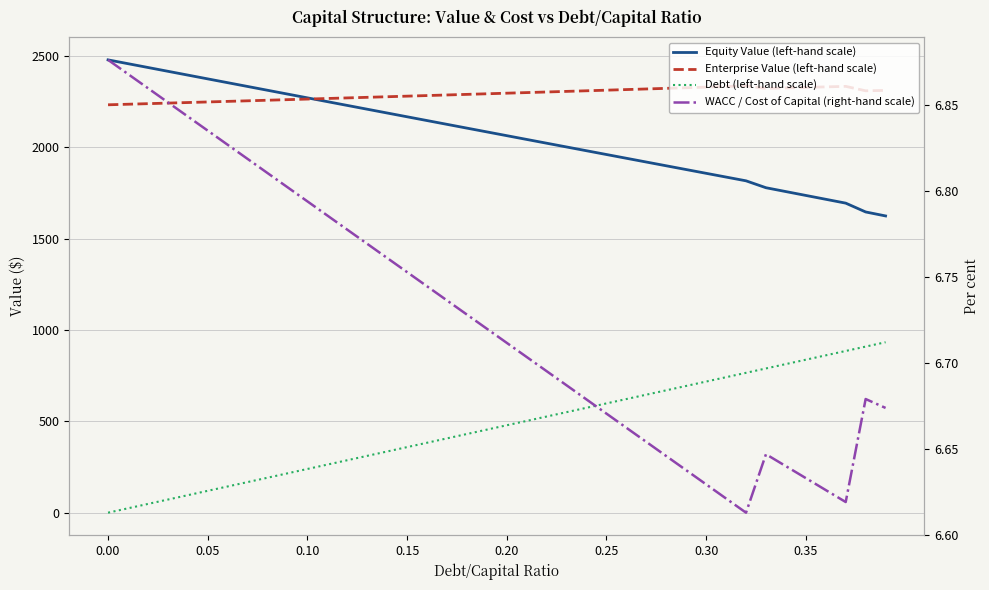

What is the total value across all series at 0.30?

4911.0